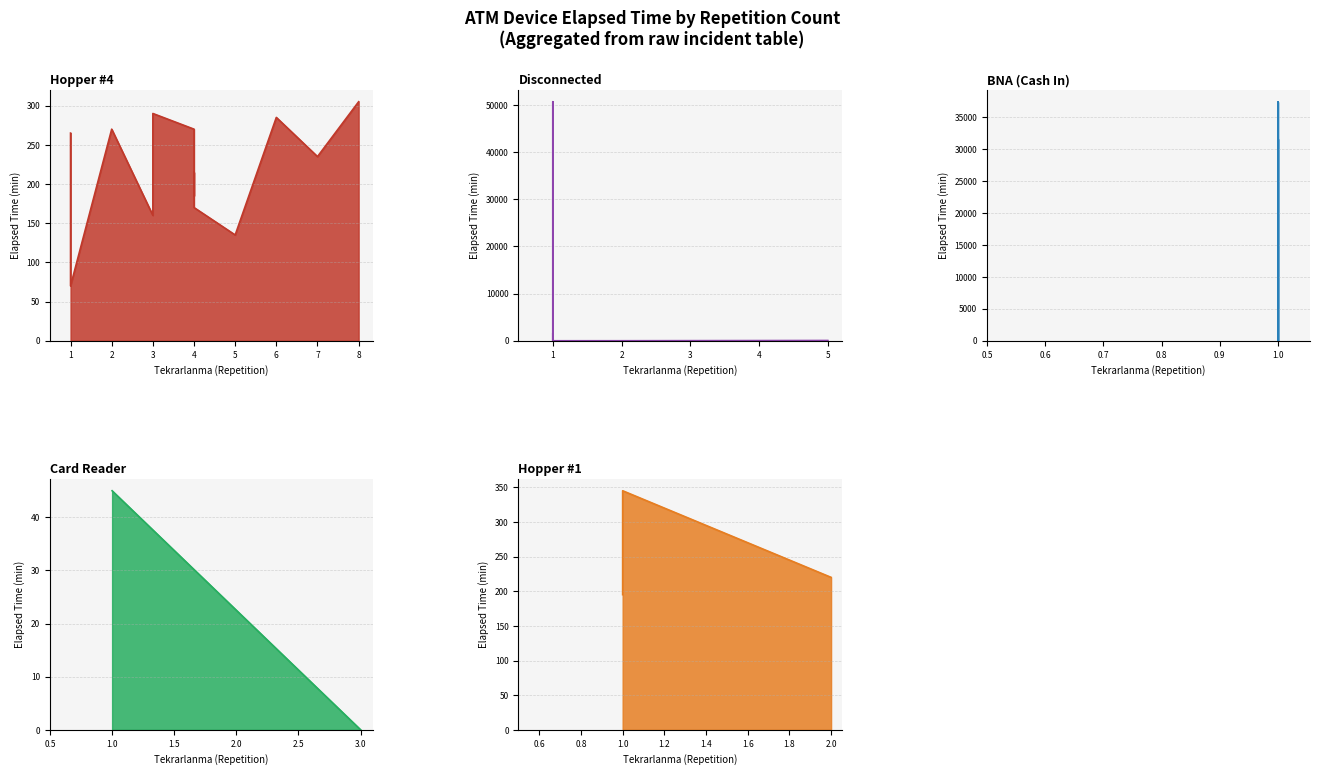

What is the average value of the Disconnected series?

7871